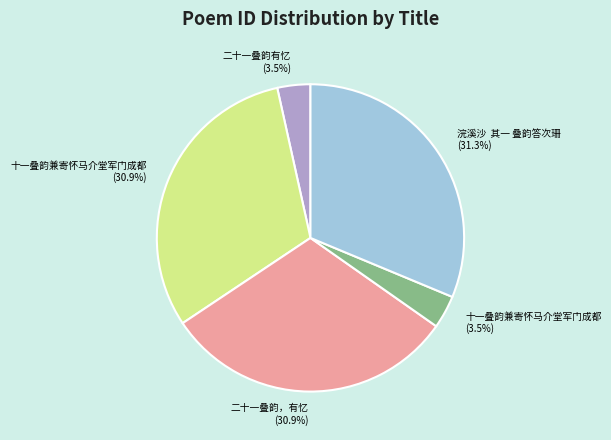

Is there a majority slice in this chart?

No